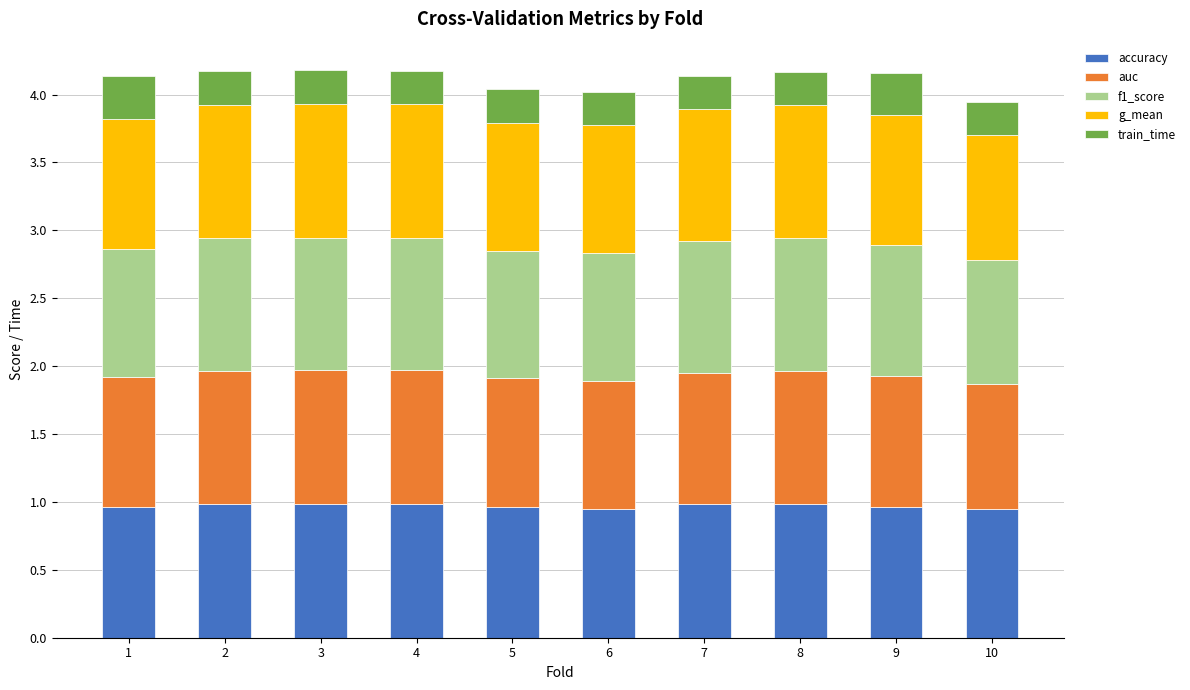

The value of accuracy at 1 is 1.0. True or false?

True